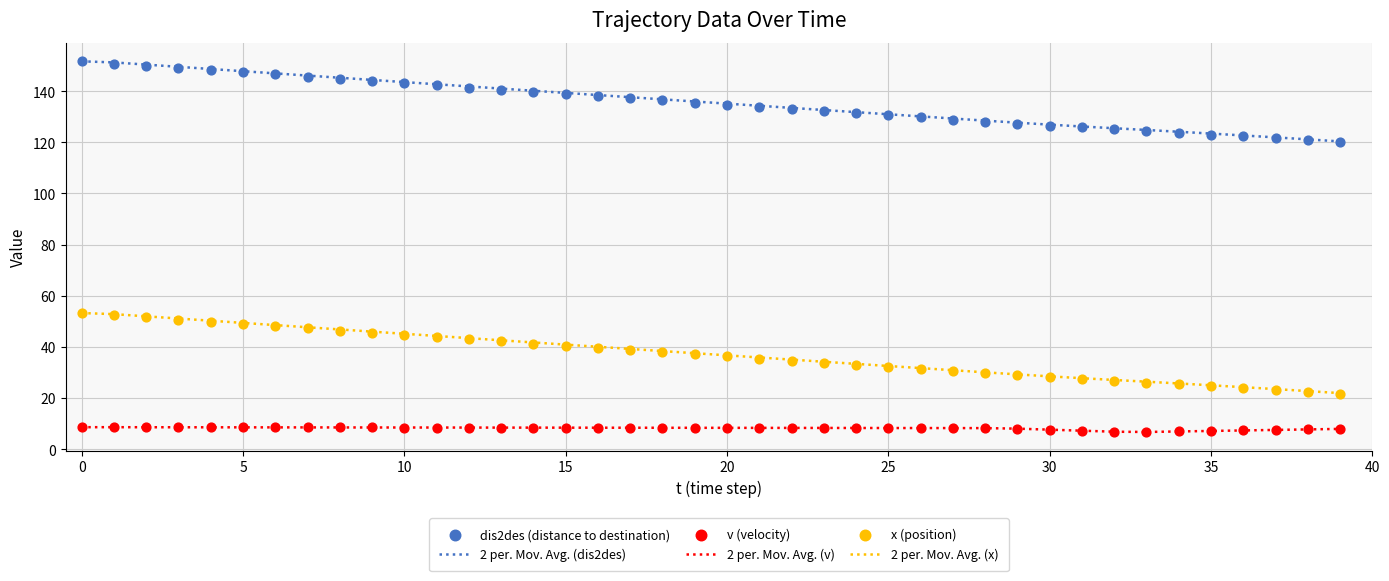

Which series reaches the minimum Y coordinate?

v (velocity)